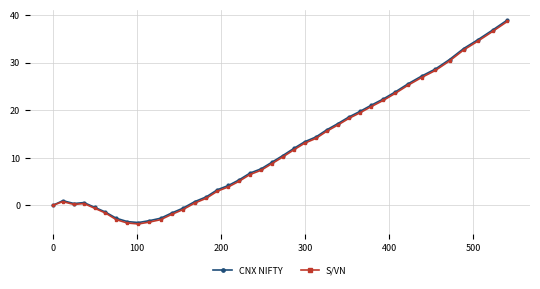

At how many categories does at least one series exceed 11?

18